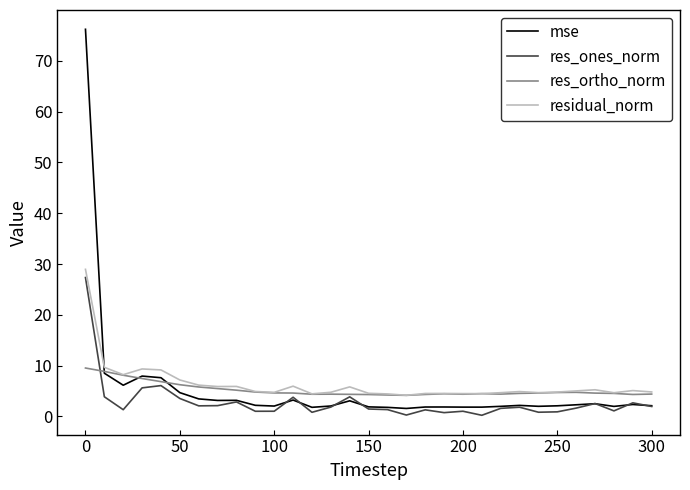

What is the maximum value shown in the chart?

76.2